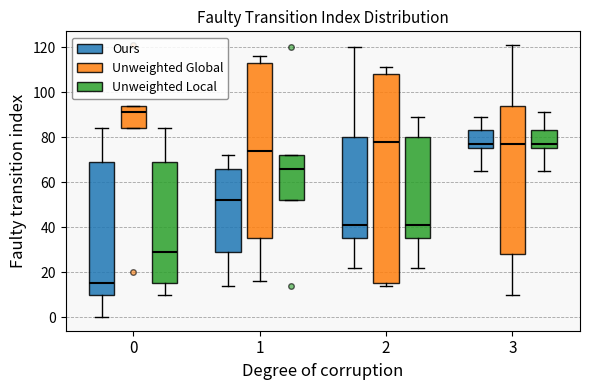

Comparing the boxes themselves (not the whiskers), which one is the tallest?

2 (Unweighted Global)